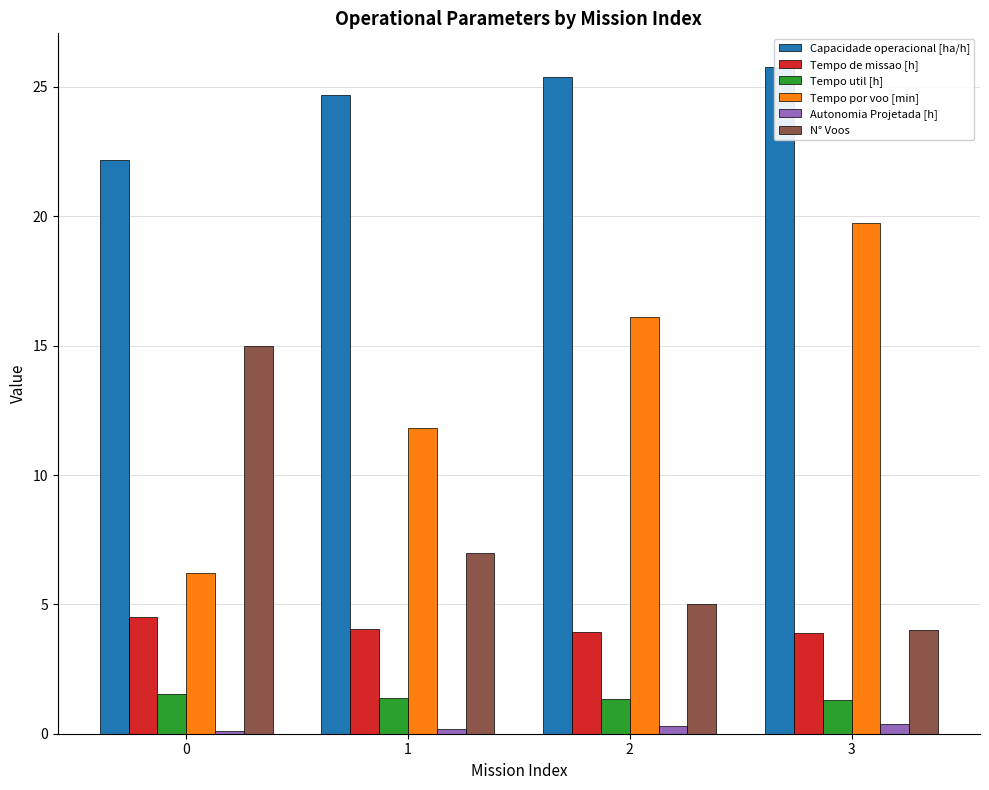

What is the difference between the maximum and minimum values in the Capacidade operacional [ha/h] series?

3.6